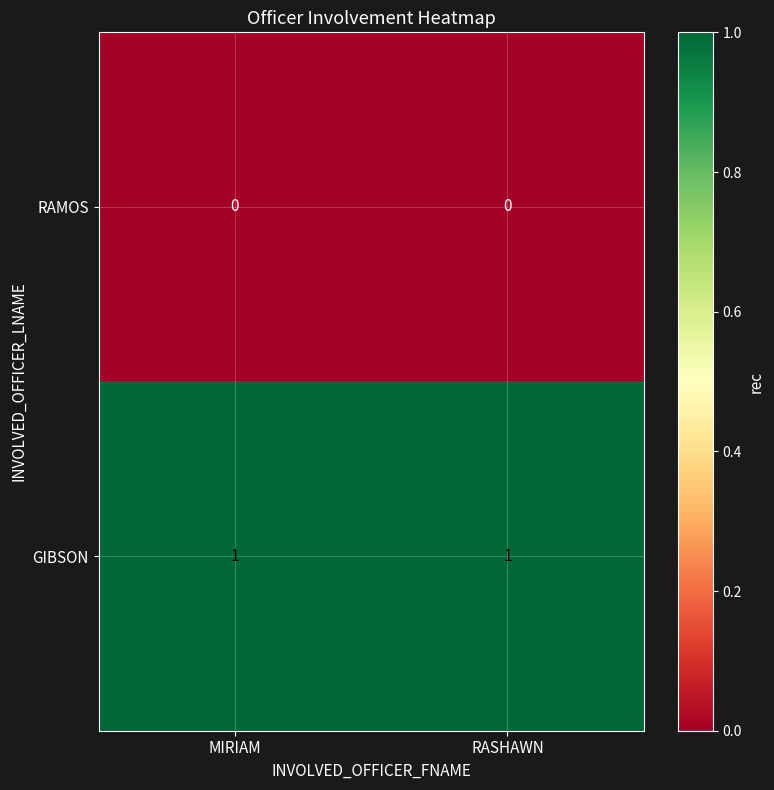

Is the value of RAMOS at RASHAWN greater than the value of GIBSON at RASHAWN?

No